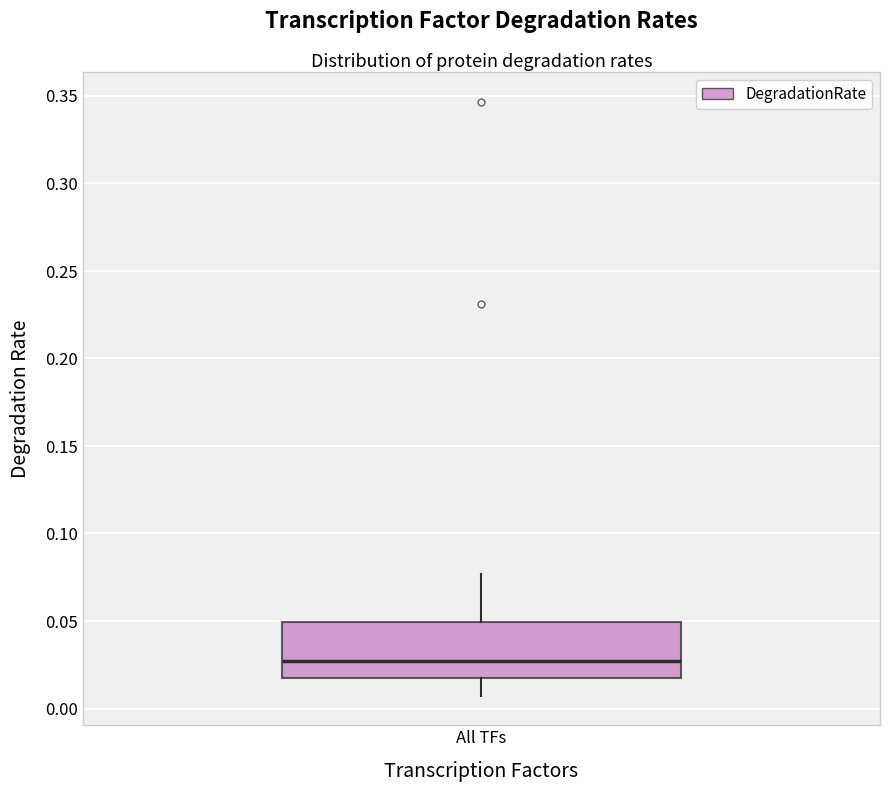

Transcribe this box plot: give where the median line is, the range the box spans, and where the two whiskers end, as read against the y-axis. The values are not printed on the chart, so give them approximately, as read against the axis.

median 0.025, box 0.015 to 0.050, whiskers 0.005 to 0.075